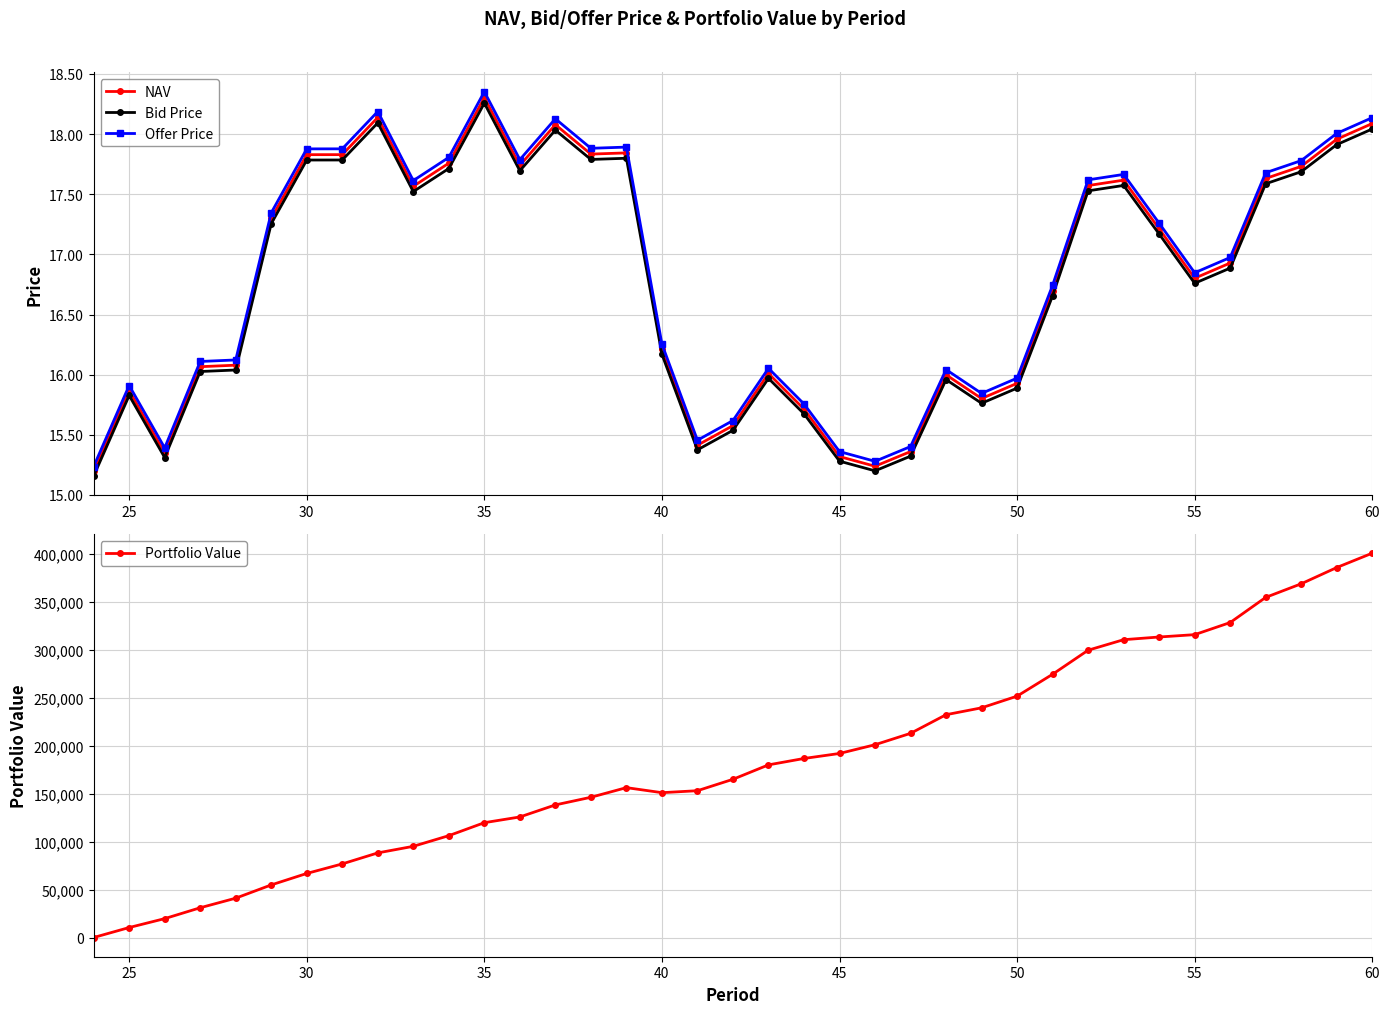

Which category has the highest value in the NAV series?

35